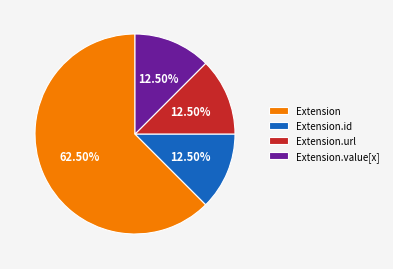

Do Extension.id and Extension together represent more than half of the pie?

Yes